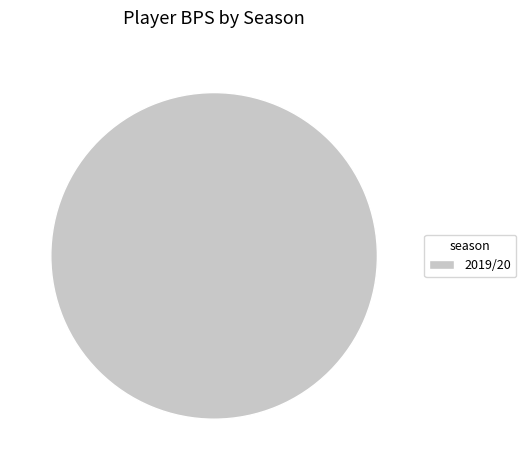

Rank the categories by value from highest to lowest.

2019/20